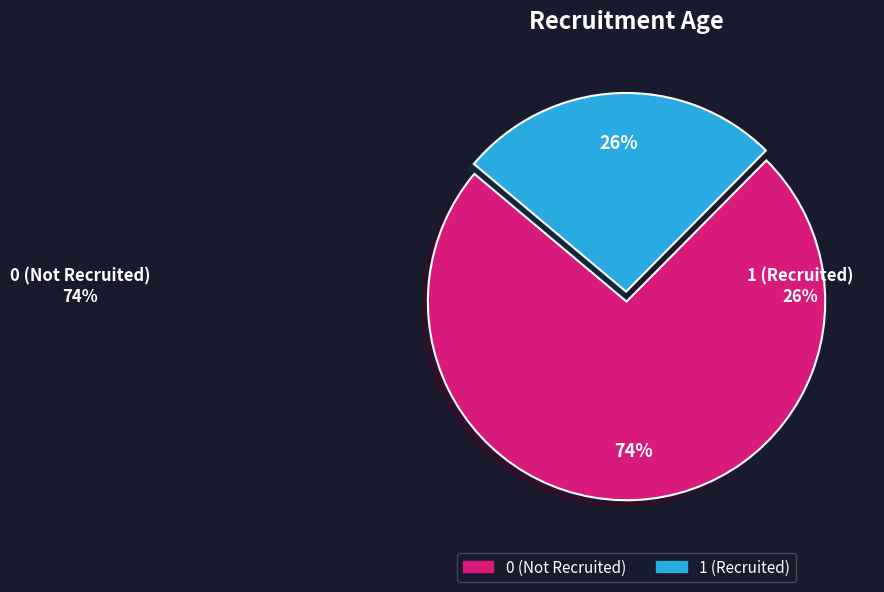

To the nearest percent, what is the combined percentage of 0 and 1?

100%